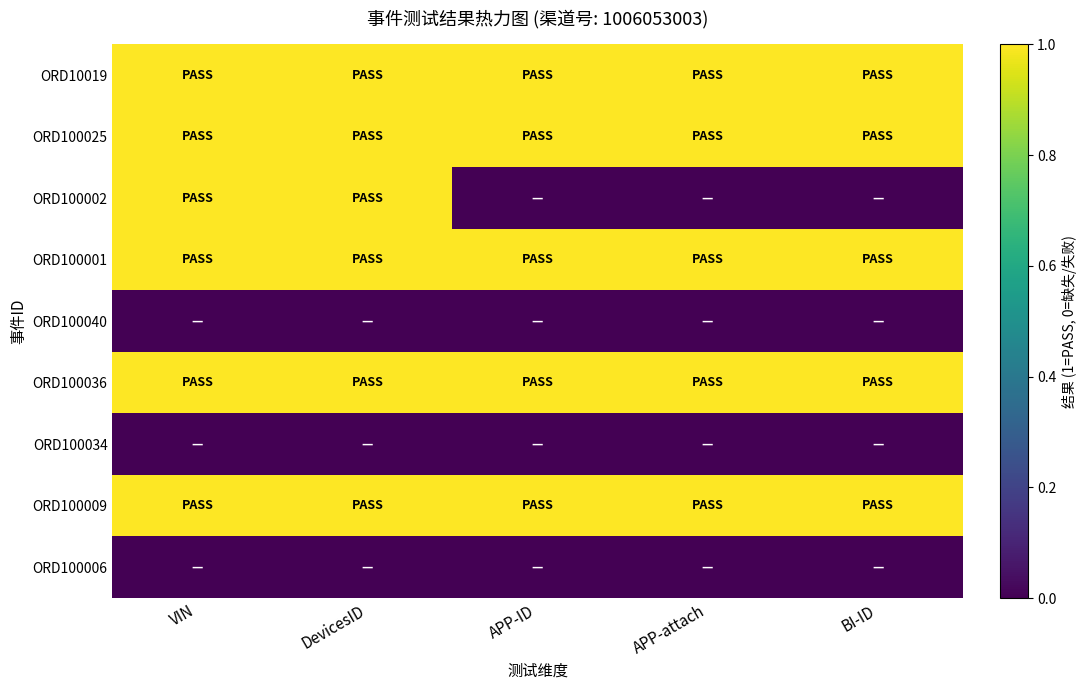

Which series has the largest range (max minus min)?

ORD100002